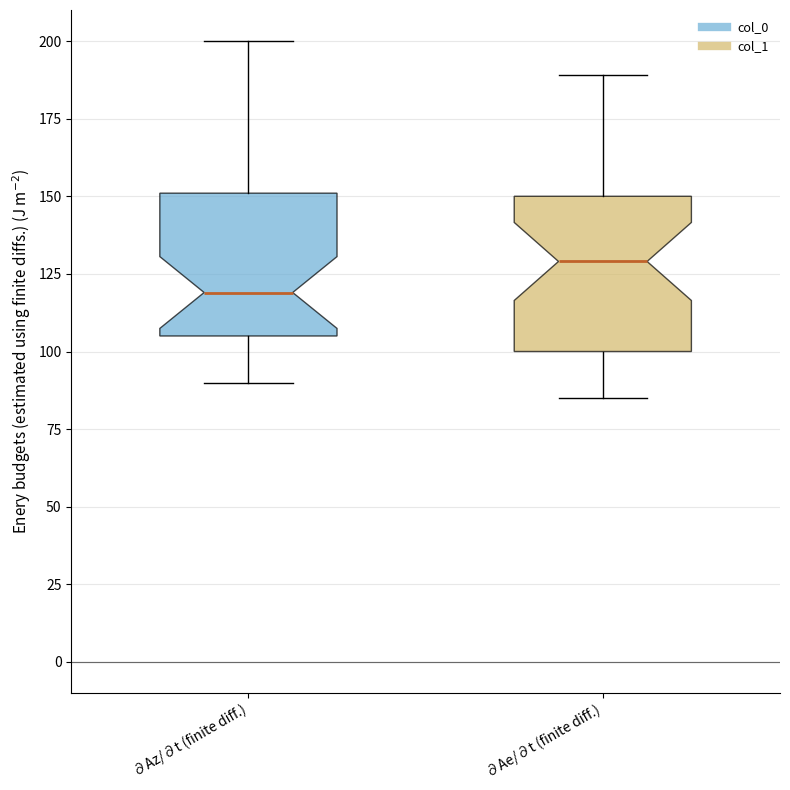

Reading left to right, transcribe this box plot: for each box, give where its median line is, the range the box spans, and where its two whiskers end, as read against the y-axis. The values are not printed on the chart, so give them approximately, as read against the axis.

∂Az/∂t (finite diff.): median 120, box 105 to 150, whiskers 90 to 200
∂Ae/∂t (finite diff.): median 130, box 100 to 150, whiskers 85 to 190